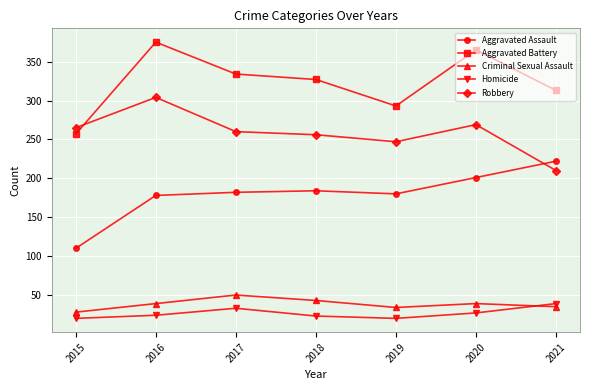

How many lines are shown in the chart?

5